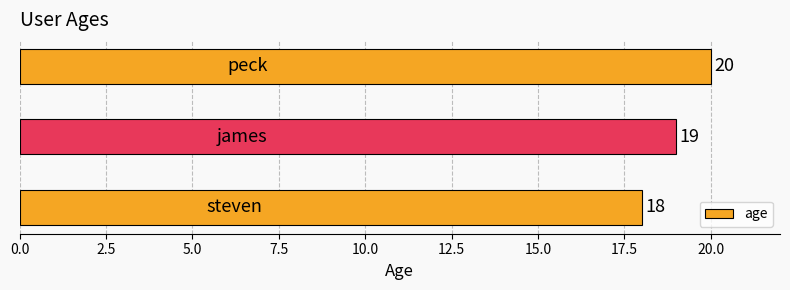

Reading top to bottom, what are all the values shown in this chart?

20	19	18